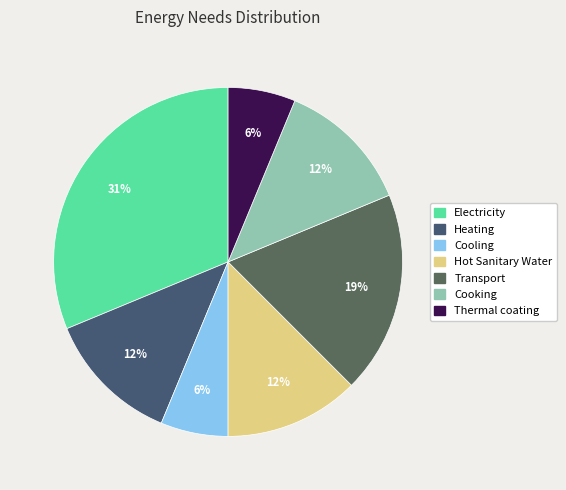

Which slice is the smallest?

Cooling